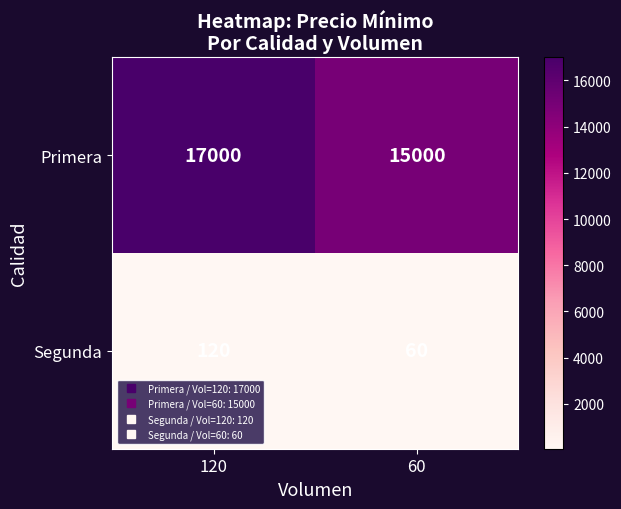

What is the sum of all Primera values?

32000